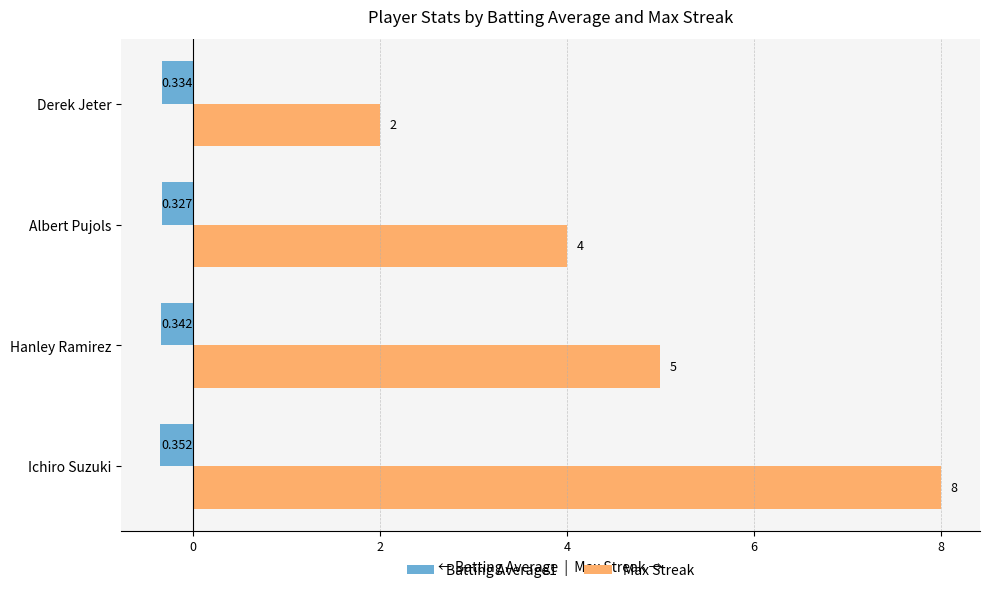

At which label is Max Streak closest to 5?

Hanley Ramirez